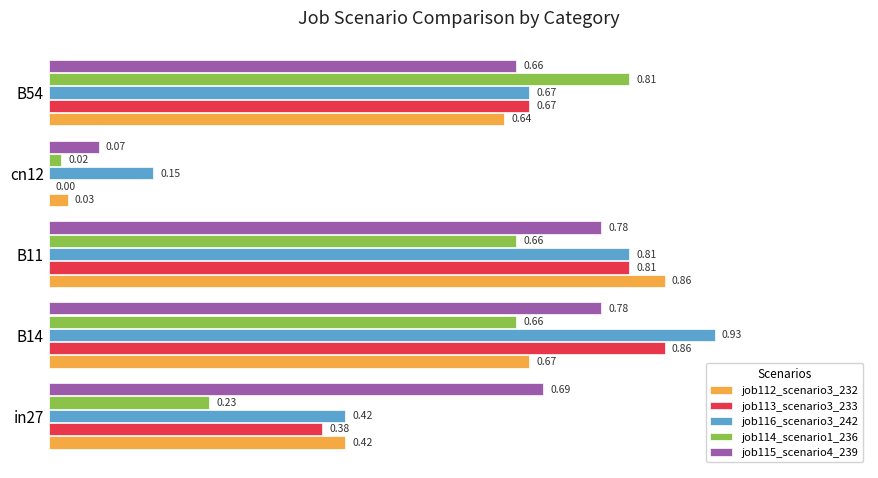

At which category is the sum across all series the highest?

B11